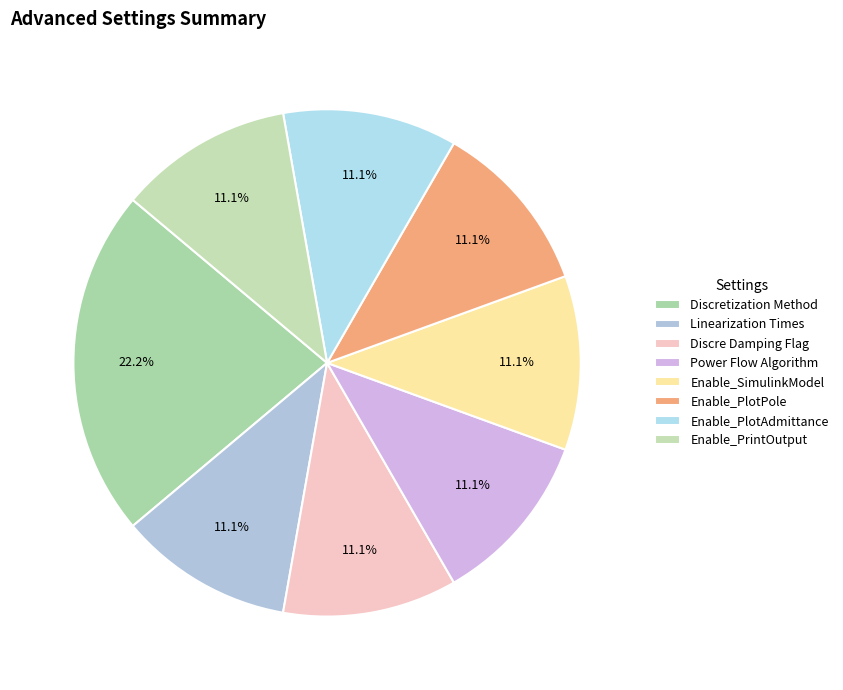

Which category has the biggest portion of the pie?

Discretization Method